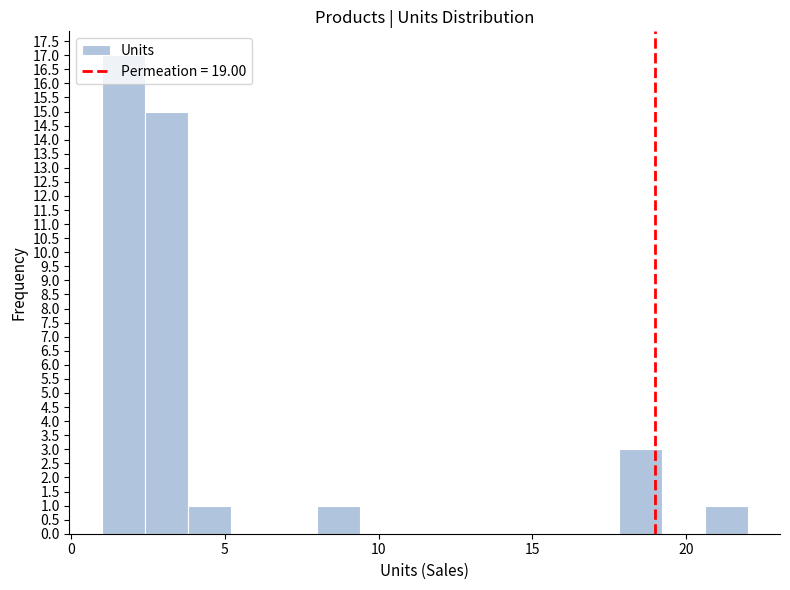

Read against the x-axis, roughly where is the centre of the tallest bar?

1.5